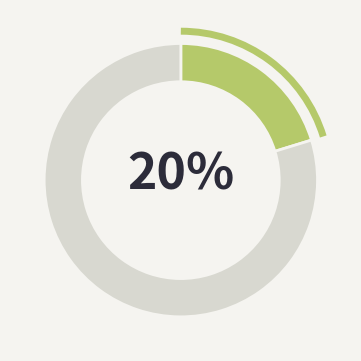

How many slices are in this pie chart?

2